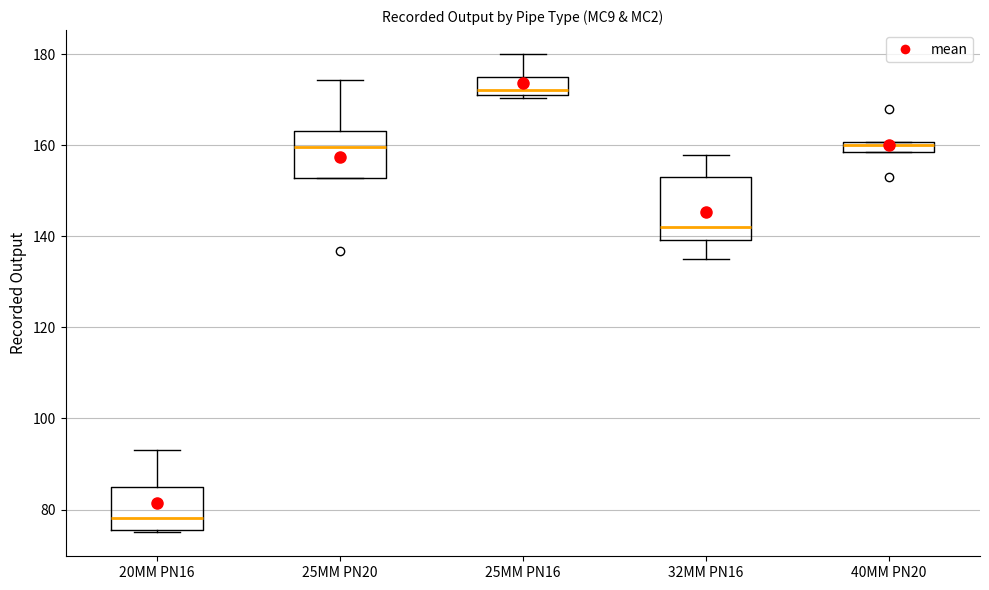

Which box is the tallest, from its lower edge to its upper edge?

32MM PN16